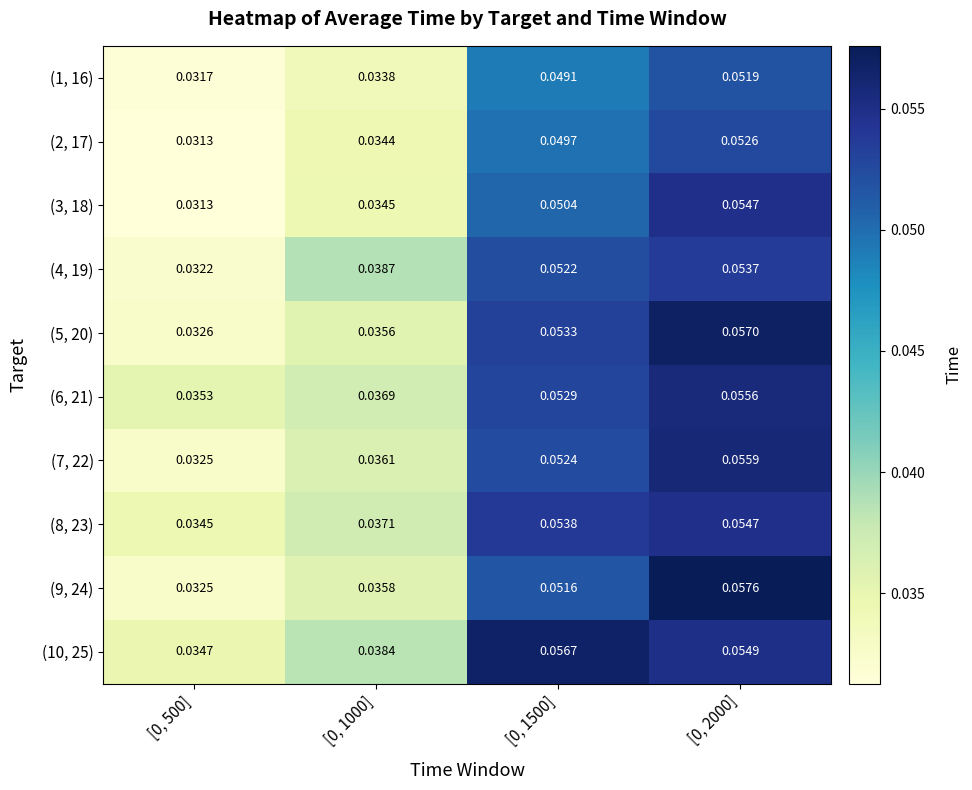

Is the value of (1, 16) at [0, 2000] greater than the value of (7, 22) at [0, 2000]?

No